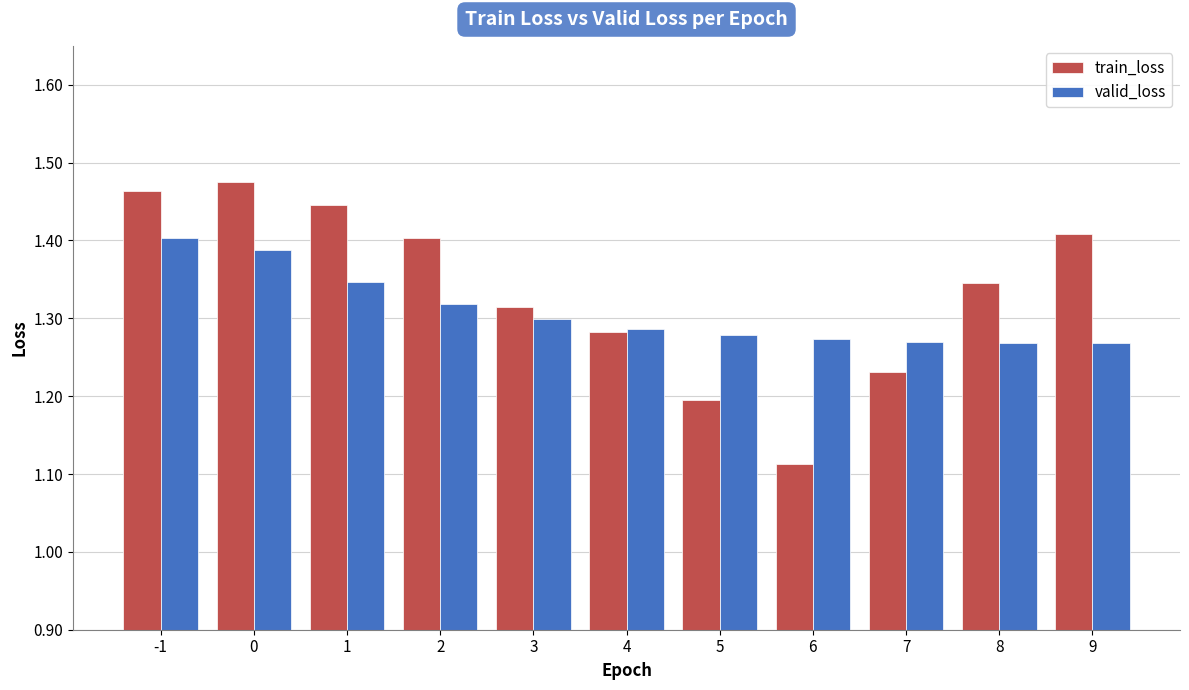

The valid_loss series shows 1.4 at -1. True or false?

True